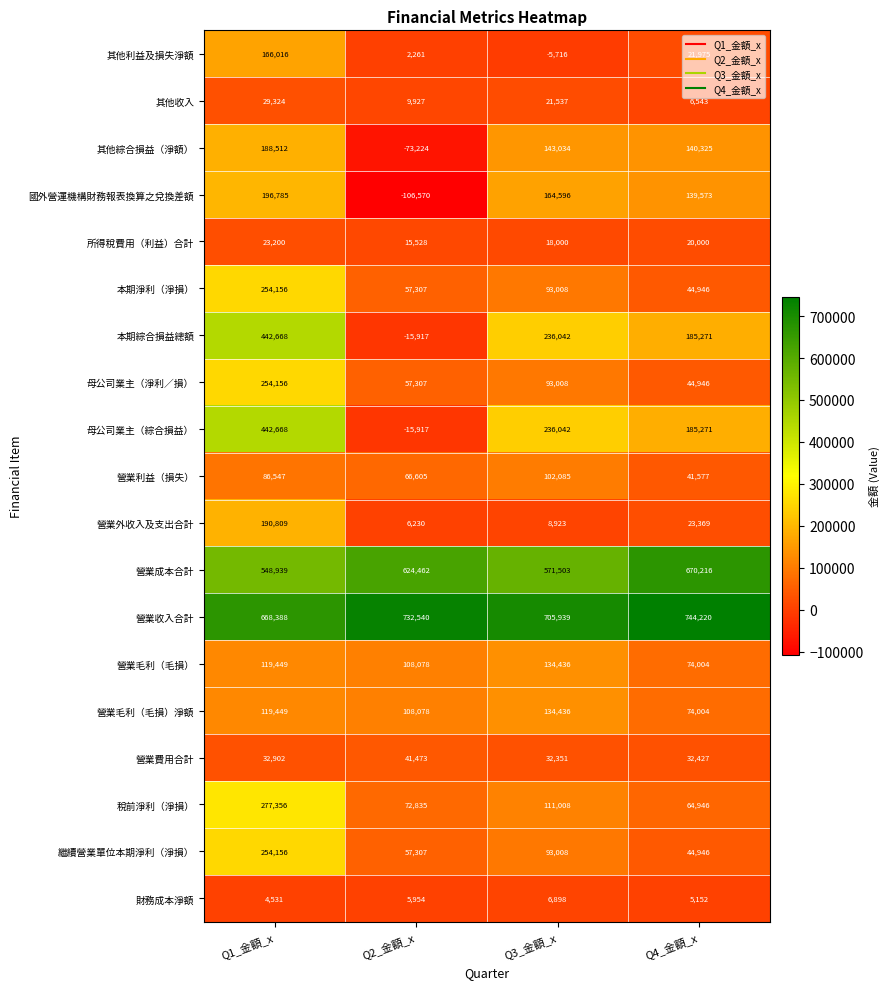

Is it true that 所得稅費用（利益）合計 equals 13869 at Q1_金額_x?

False